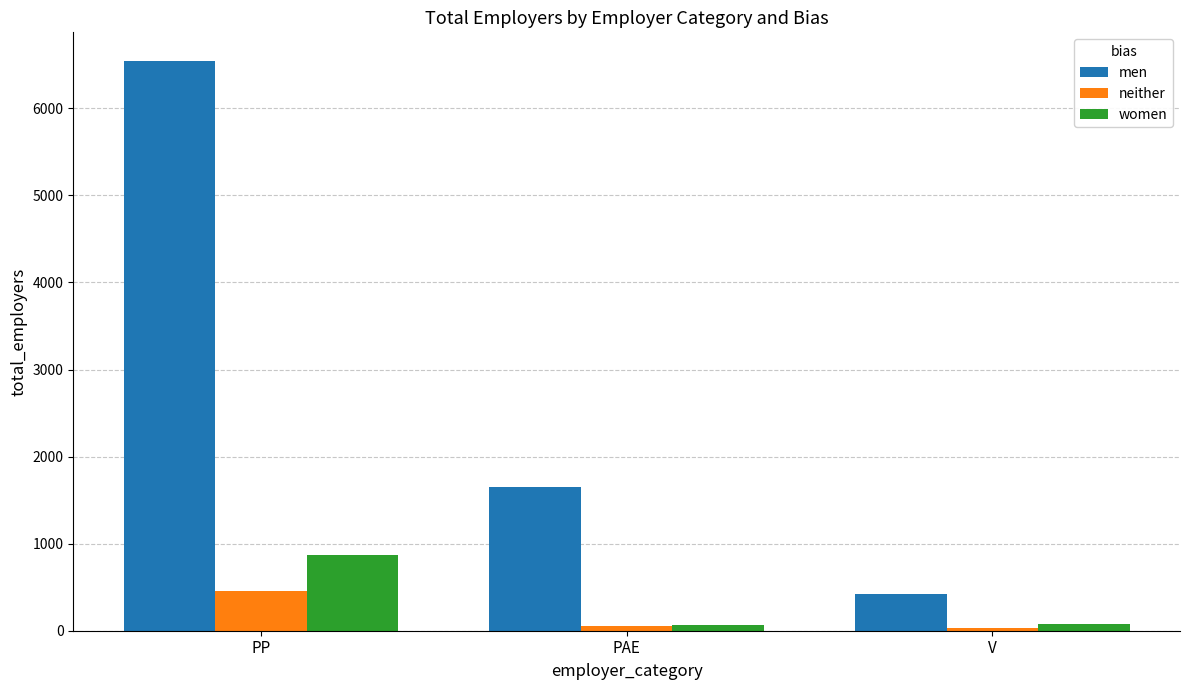

At which label is women closest to 467?

V